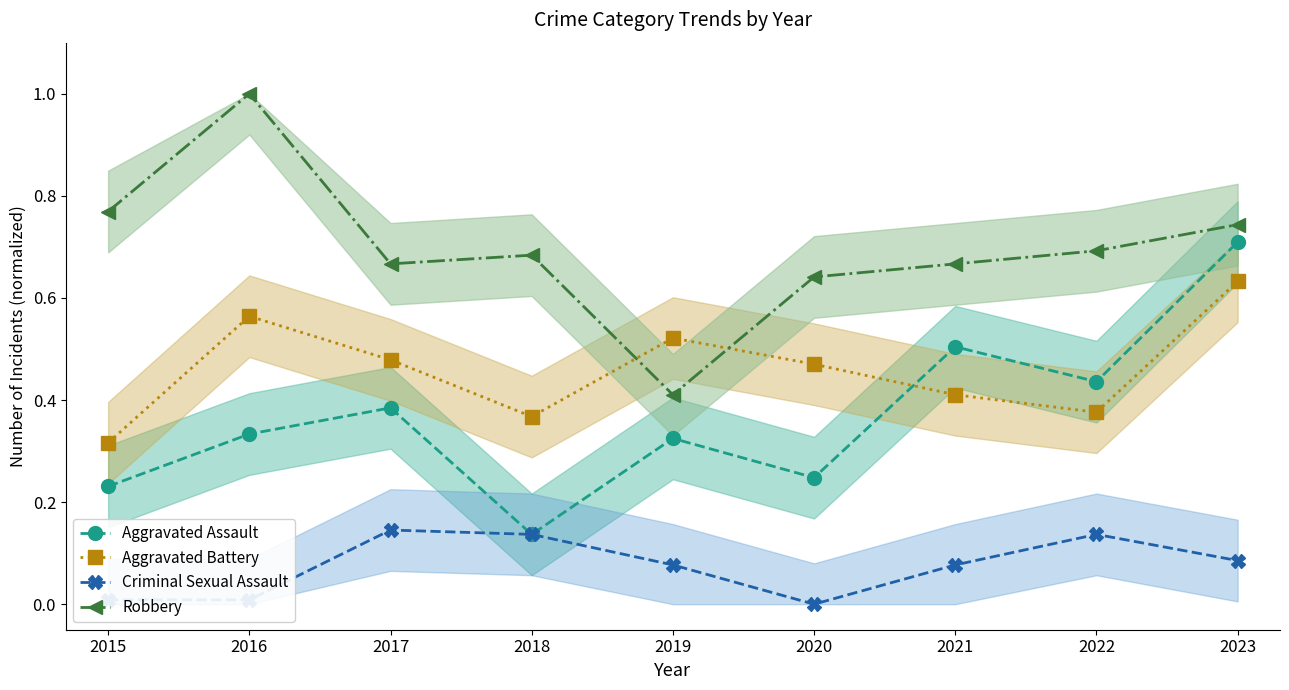

How many data points does each series have?

9